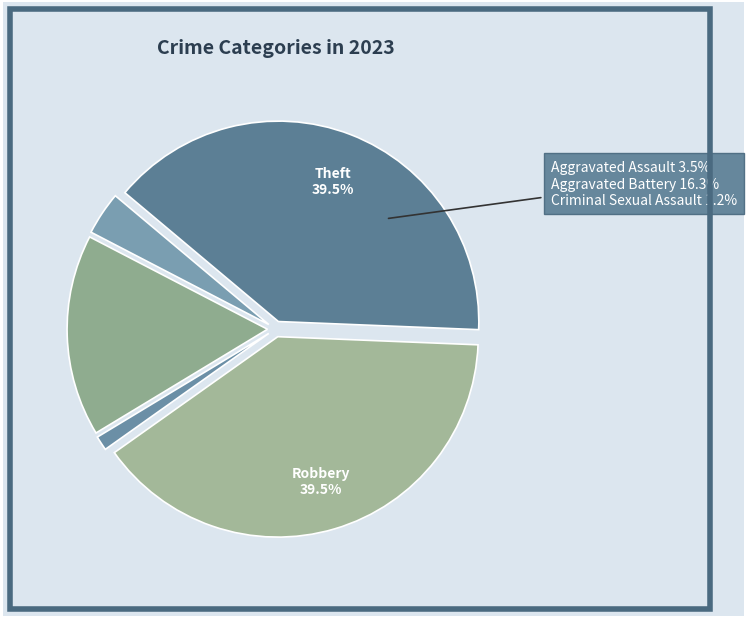

To the nearest percent, what is the difference between the Aggravated Battery and Theft slice percentages?

23%